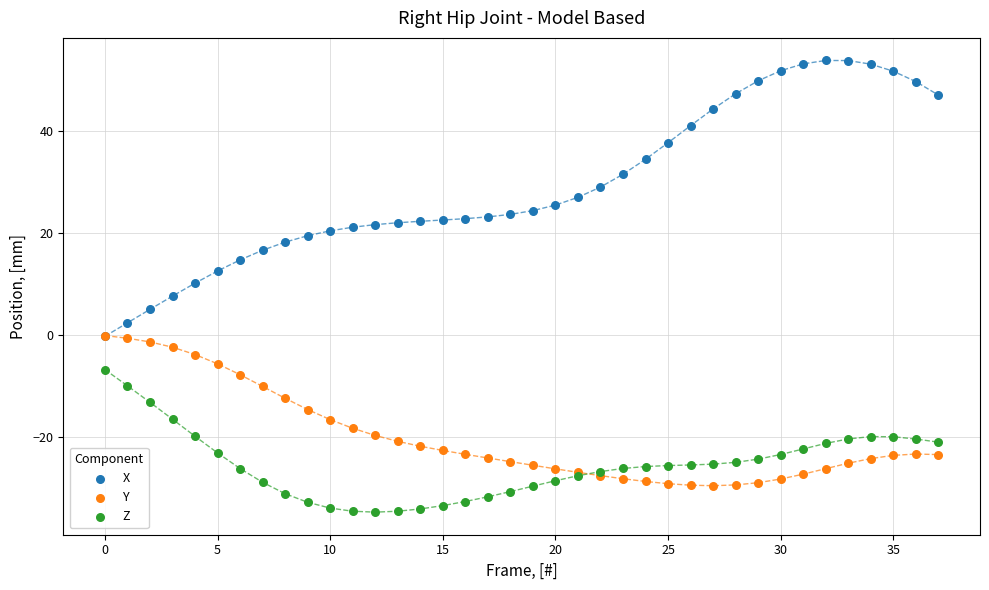

What are all the series names shown in the legend?

X, Y, Z